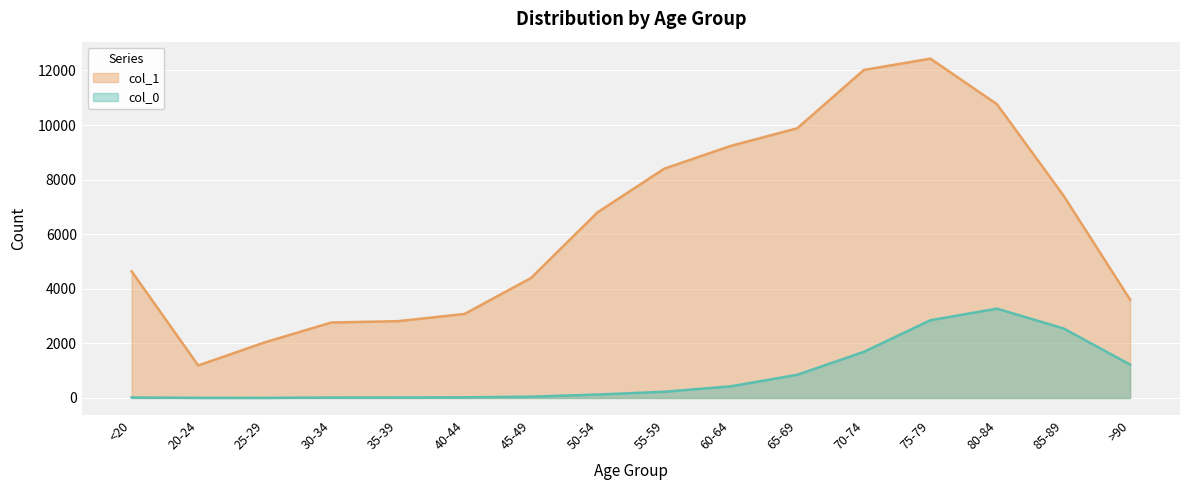

True or false: col_0 and col_1 intersect in this chart.

False